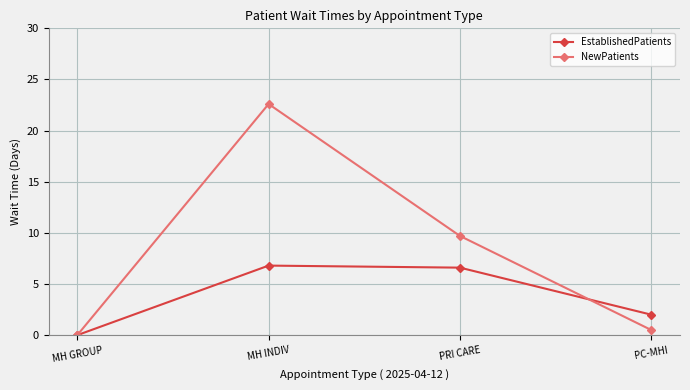

Is it true that EstablishedPatients equals 4.7 at MH INDIV?

False